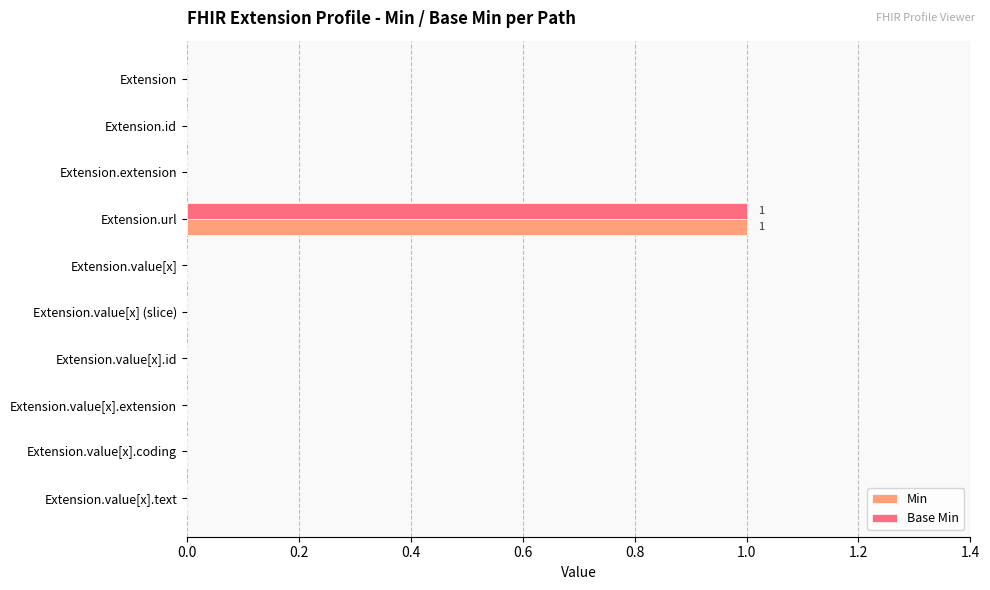

The value of Min at Extension.value[x] is 0. True or false?

True